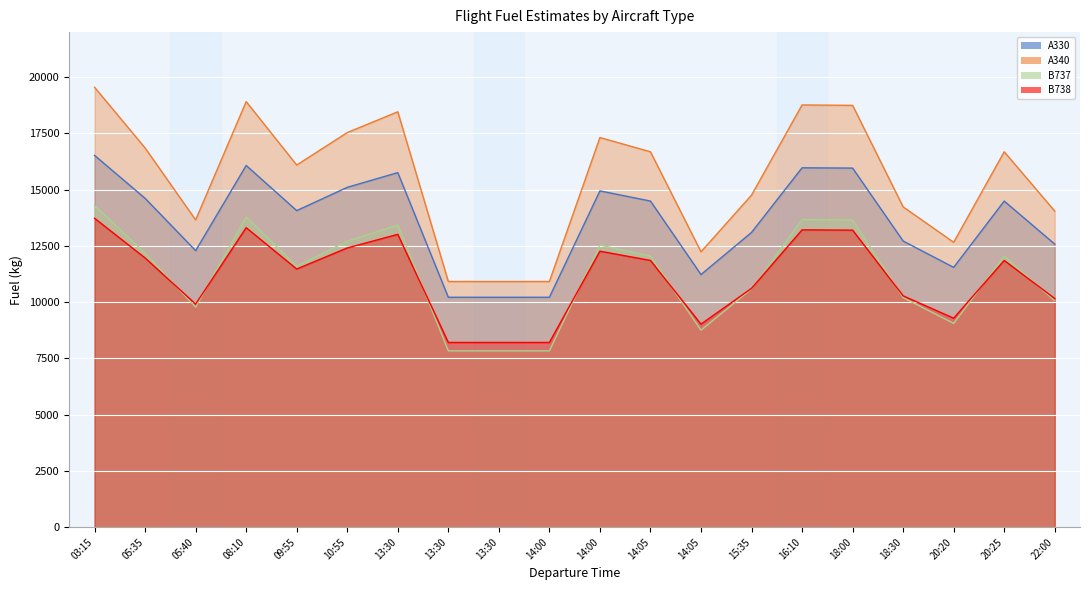

True or false: A340 has a value of 28450.8 at 10:55.

False